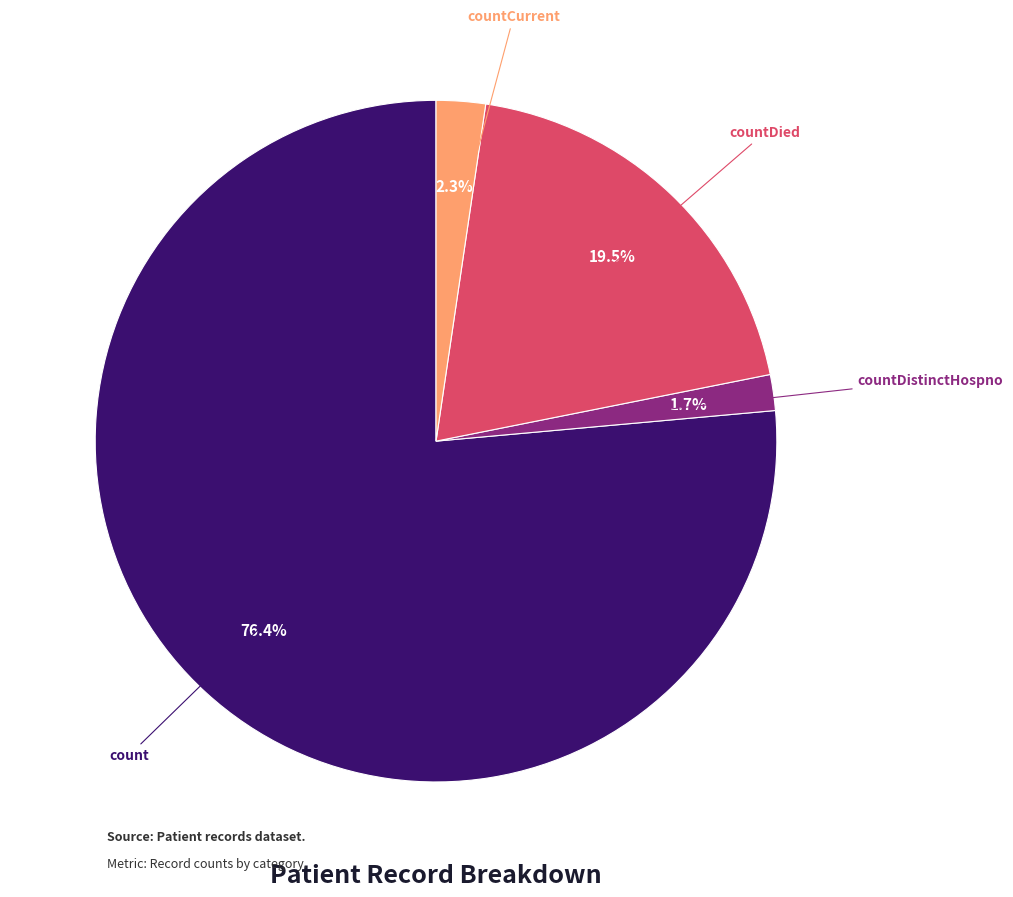

Is there a majority slice in this chart?

Yes